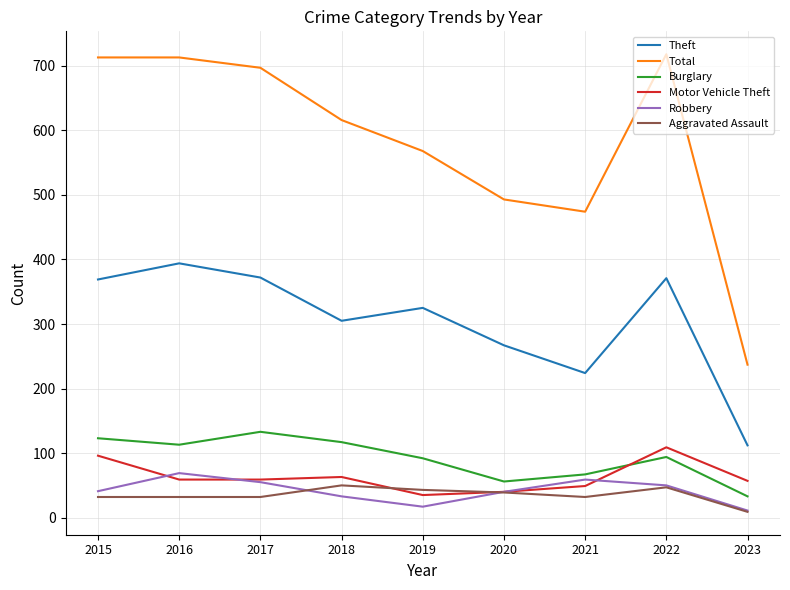

How many lines are shown in the chart?

6